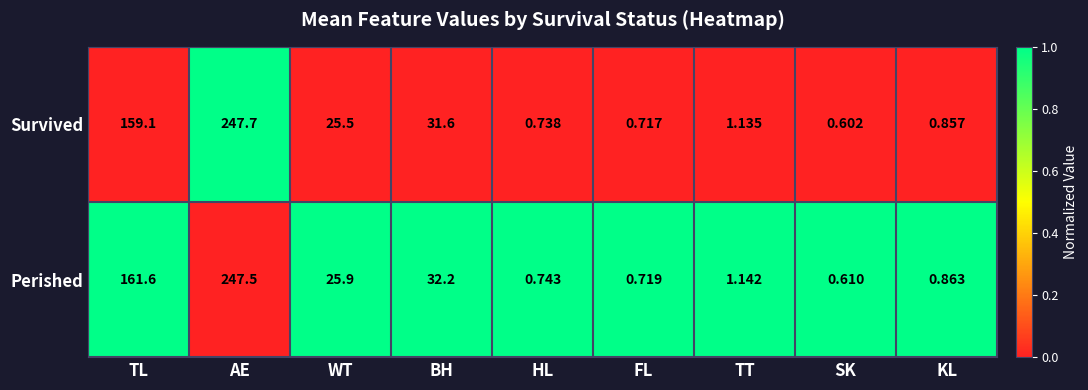

Which series changed the most between AE and FL?

Survived